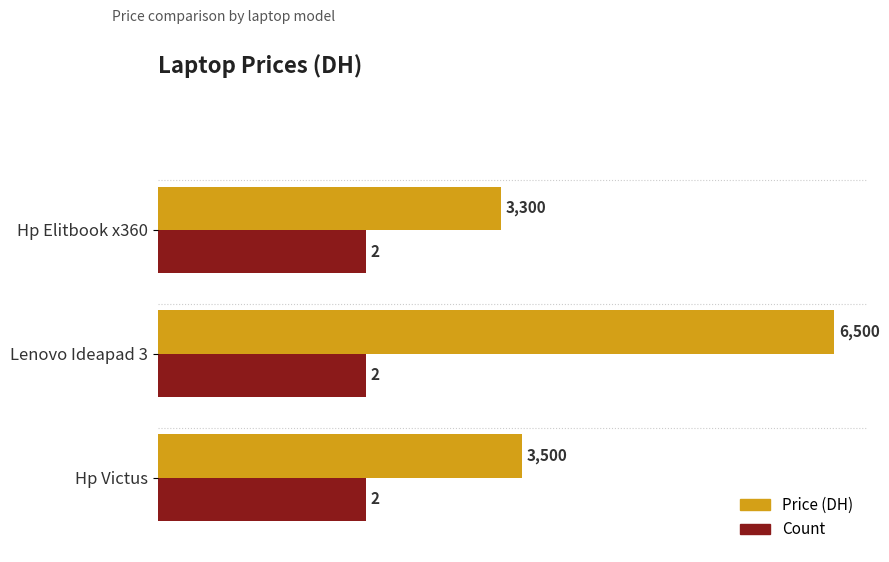

At which category is the sum across all series the highest?

Lenovo Ideapad 3